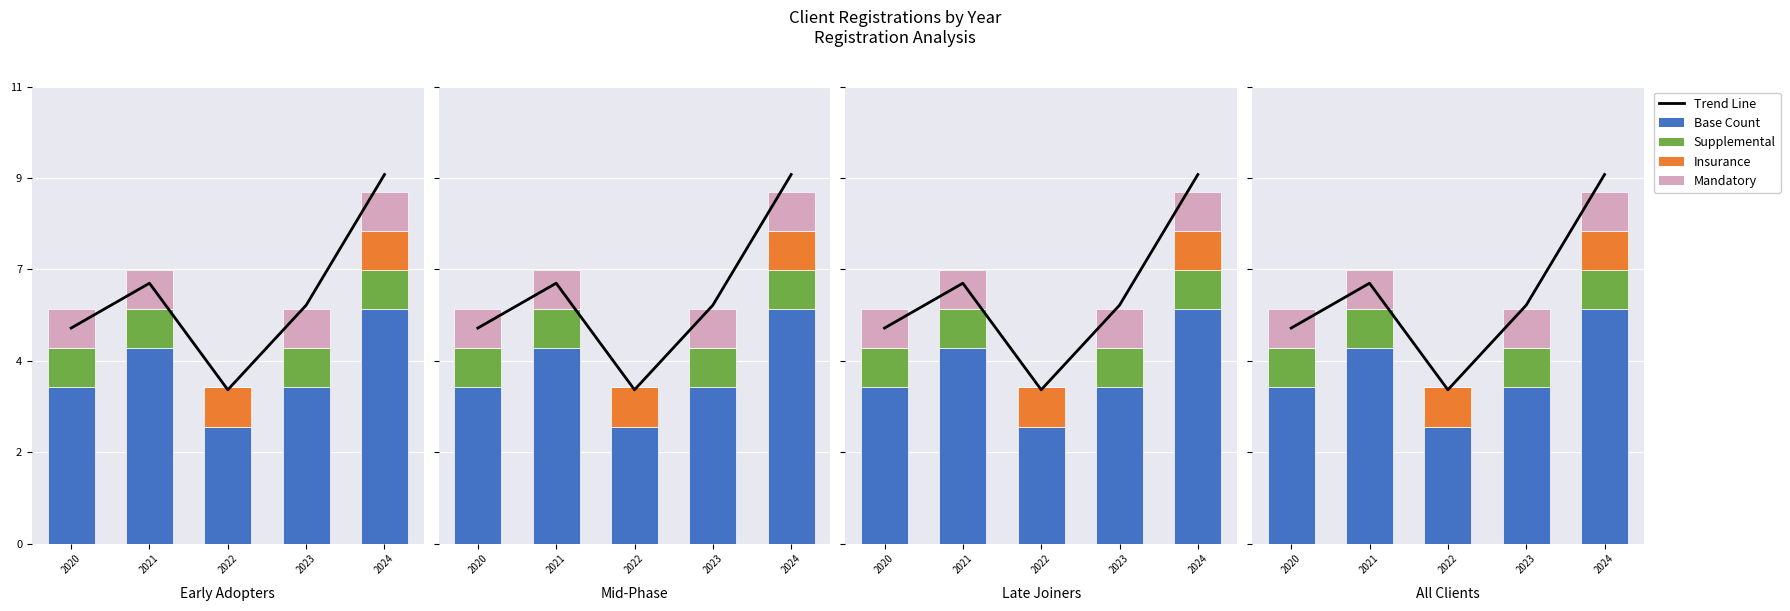

At which label does Insurance reach its minimum?

2020